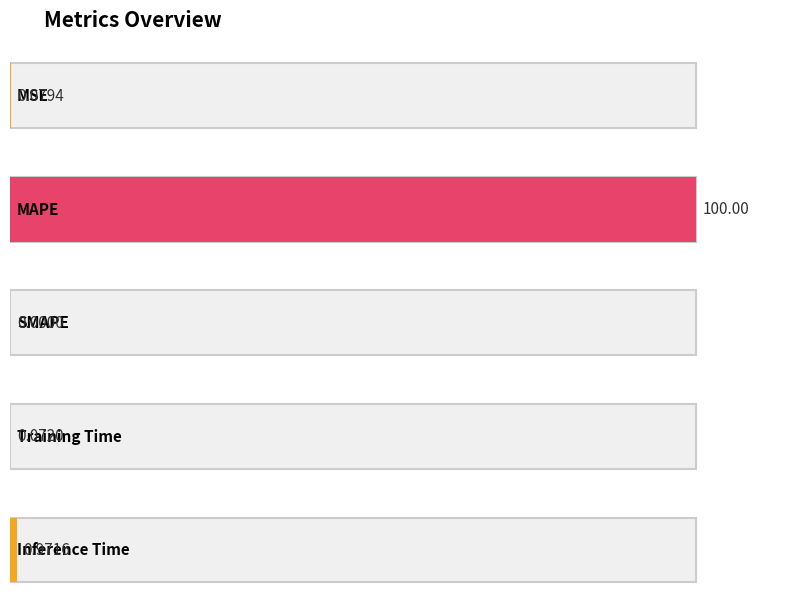

Which category has the lowest value across all series?

SMAPE